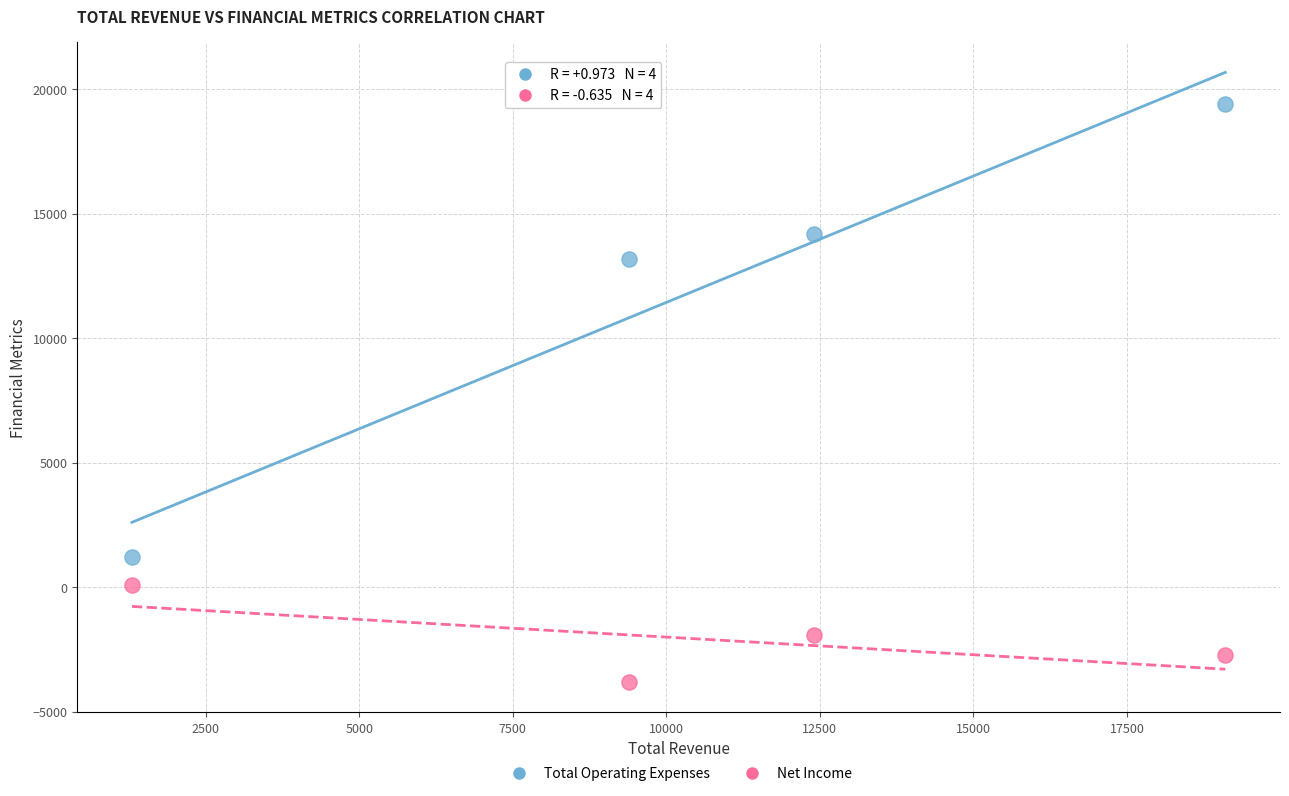

Across all data points, what is the range of X values (max minus min)?

17800